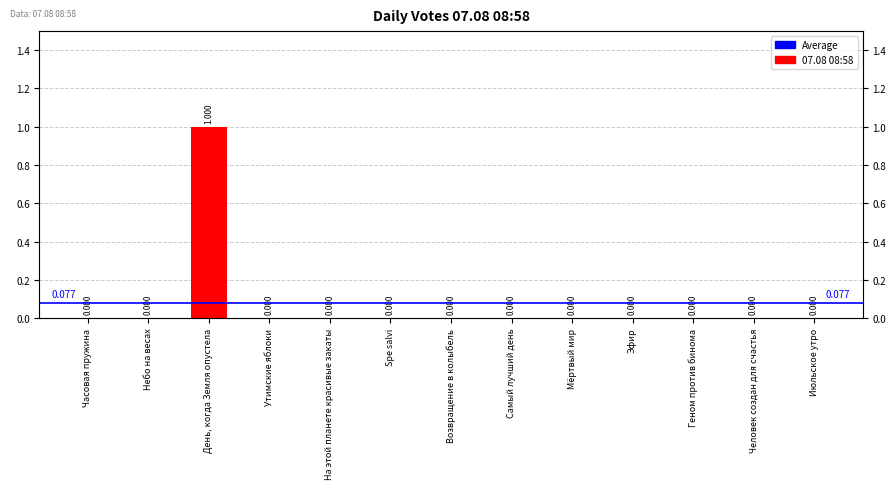

Rank the categories by value from highest to lowest.

День, когда Земля опустела, Часовая пружина, Небо на весах, Утимские яблоки, На этой планете красивые закаты, Spe salvi, Возвращение в колыбель, Самый лучший день, Мёртвый мир, Эфир, Геном против бинома, Человек создан для счастья, Июльское утро